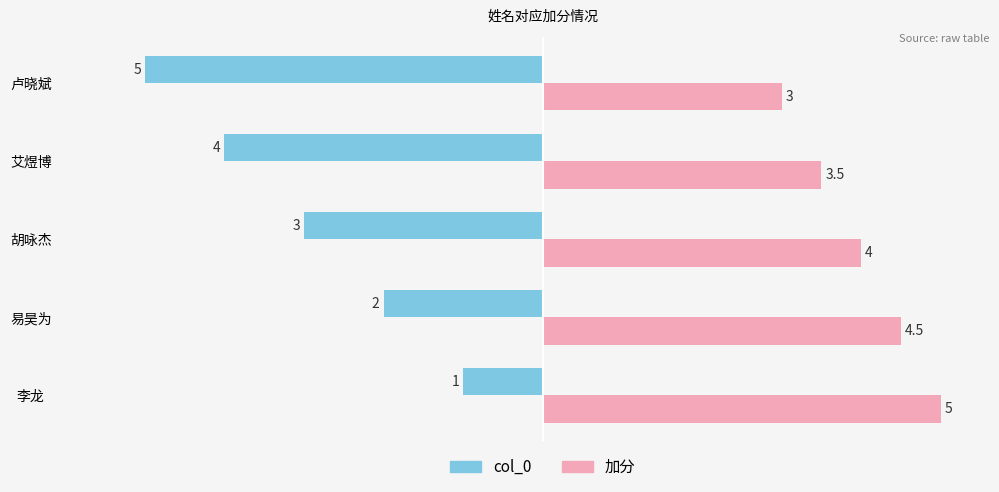

The value of 加分 at 卢晓斌 is 1.2. True or false?

False